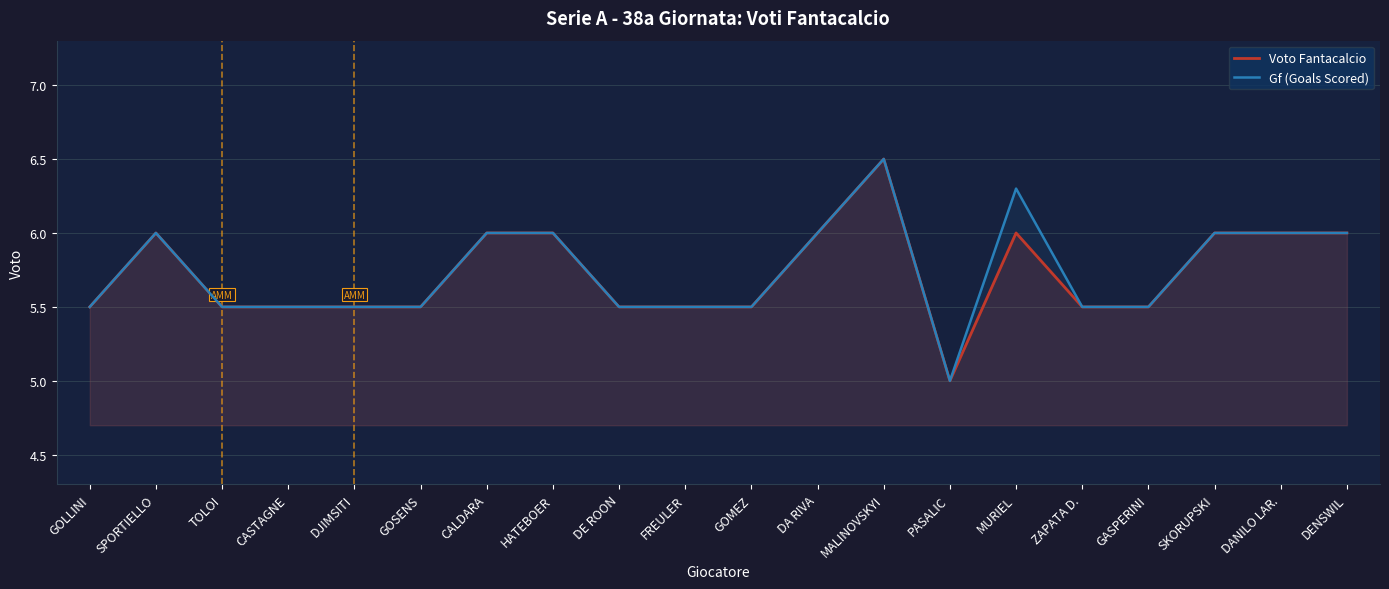

Does the chart have visible grid lines?

Yes